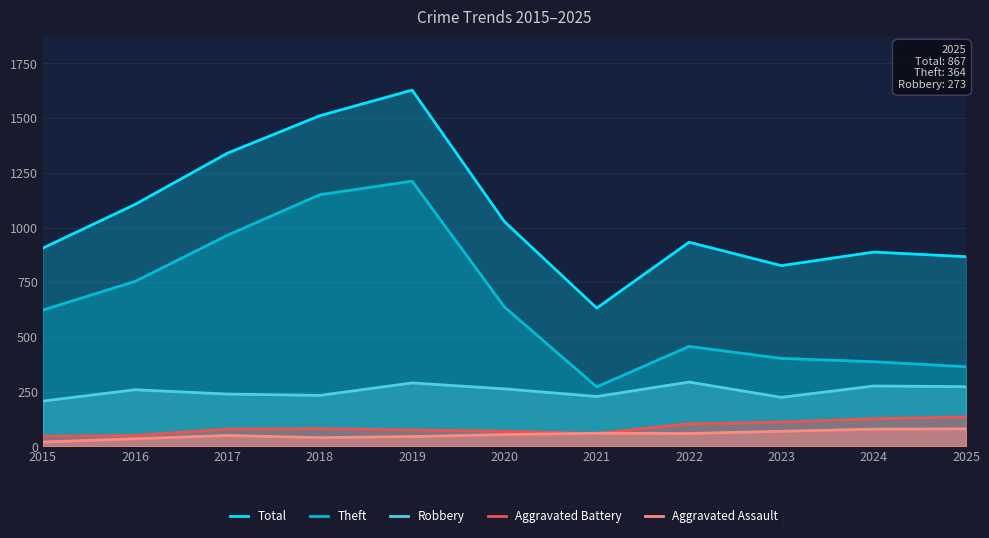

True or false: Aggravated Assault has a value of 20 at 2015.

True